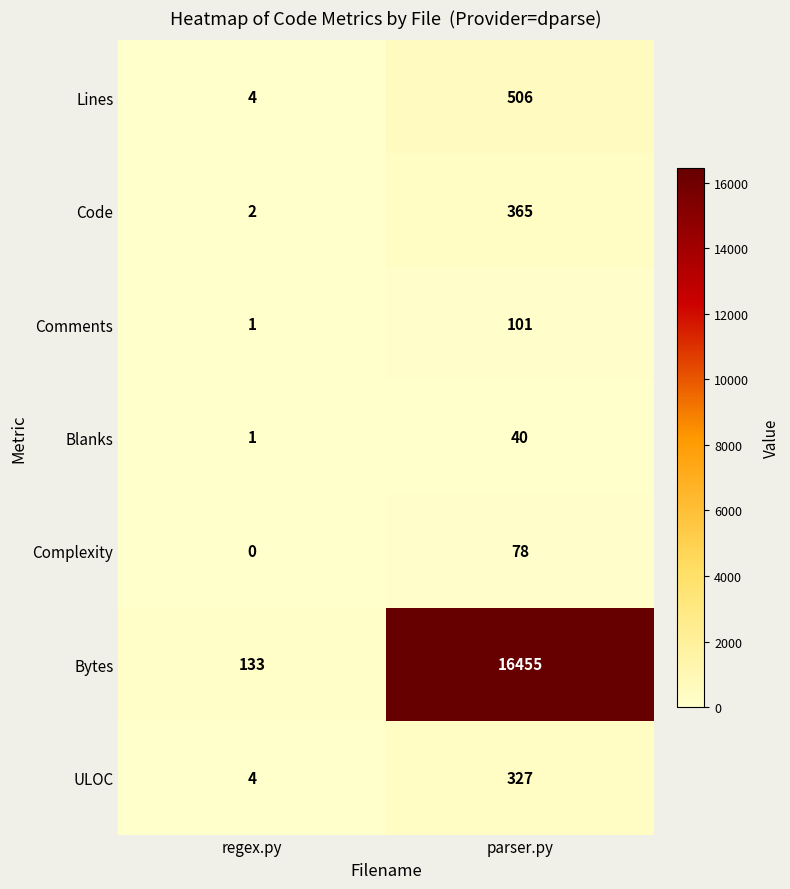

Where is Blanks nearest to the value 20?

regex.py